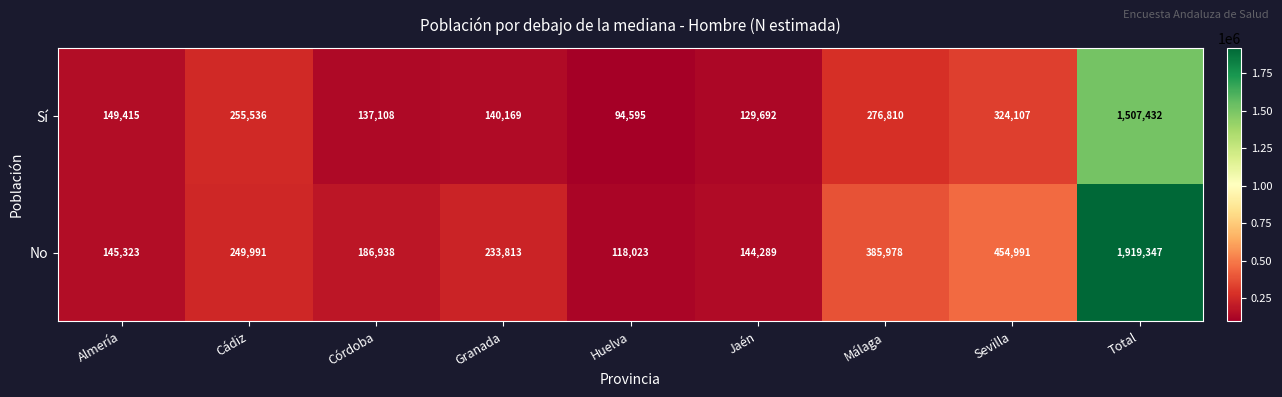

What is the maximum value shown in the chart?

1919347